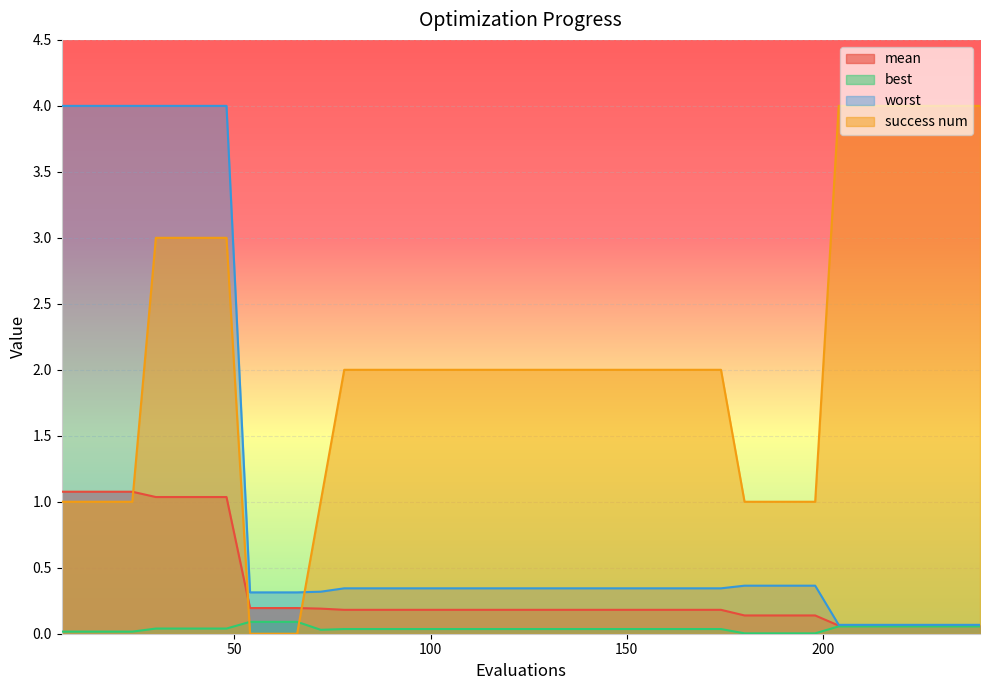

The mean series shows 1.1 at 12. True or false?

True